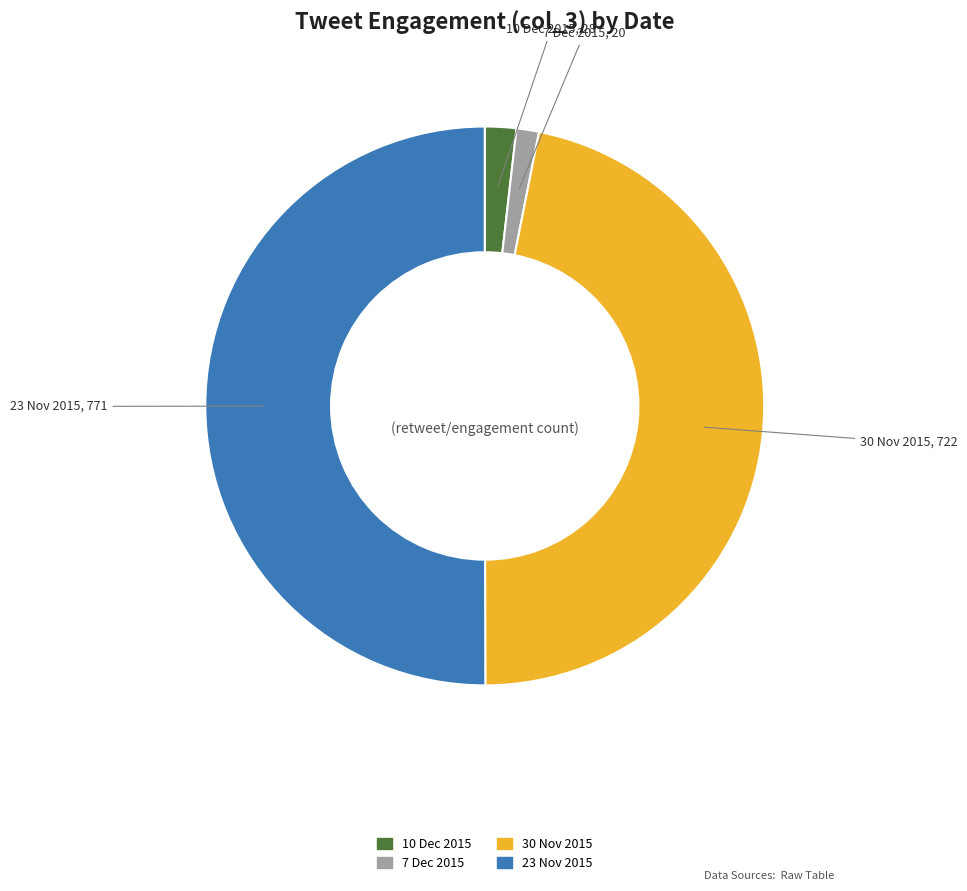

How many segments does this pie chart have?

4